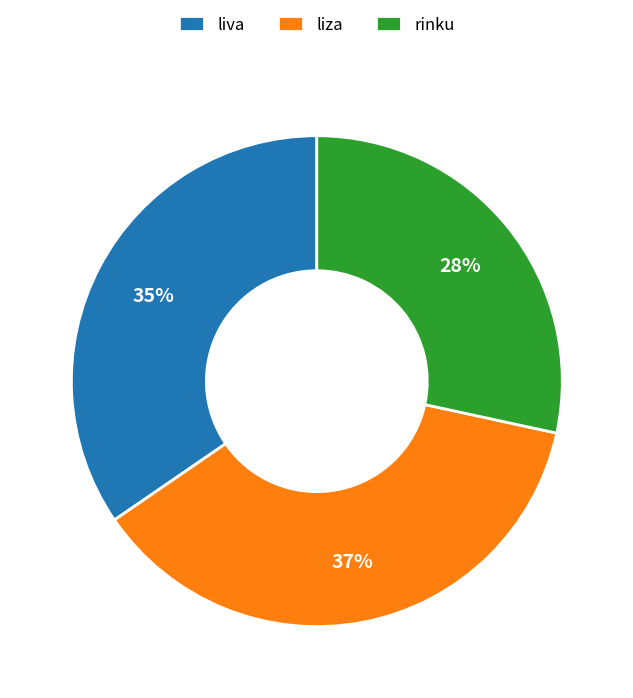

To the nearest percent, what is the average slice percentage?

33%